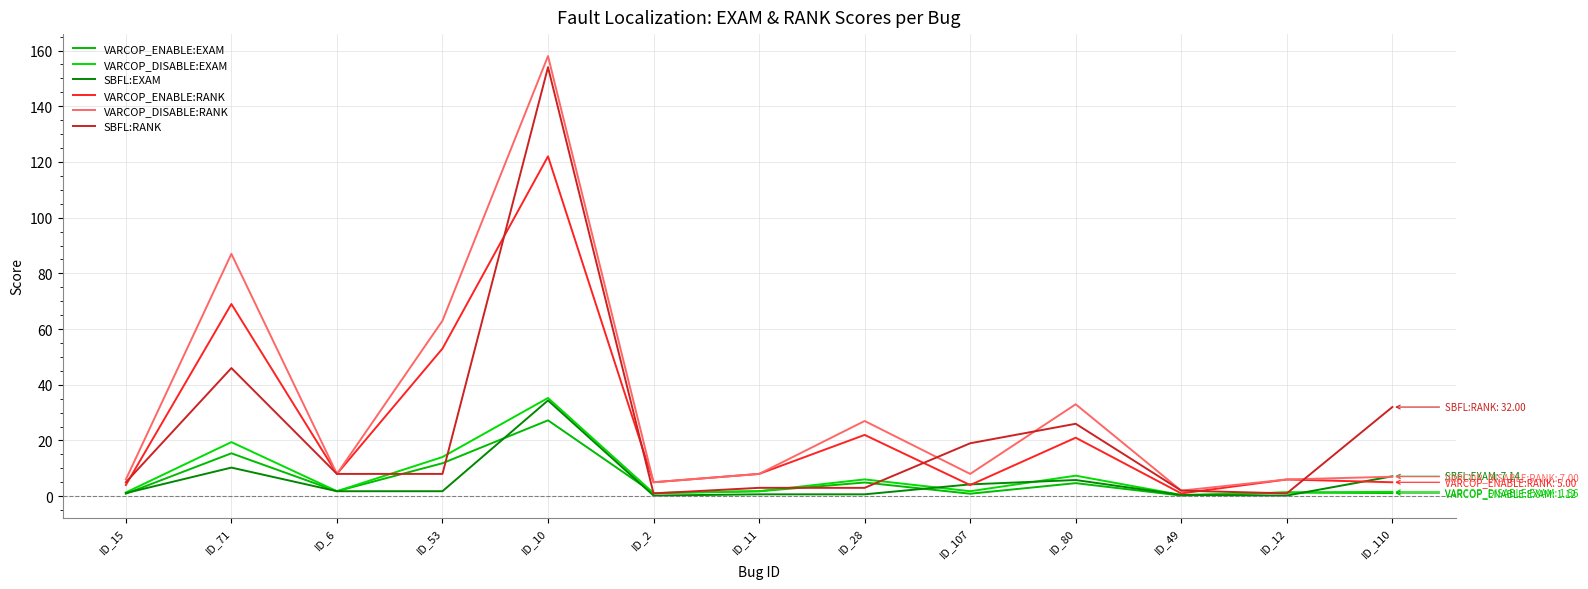

Does the chart have visible grid lines?

Yes